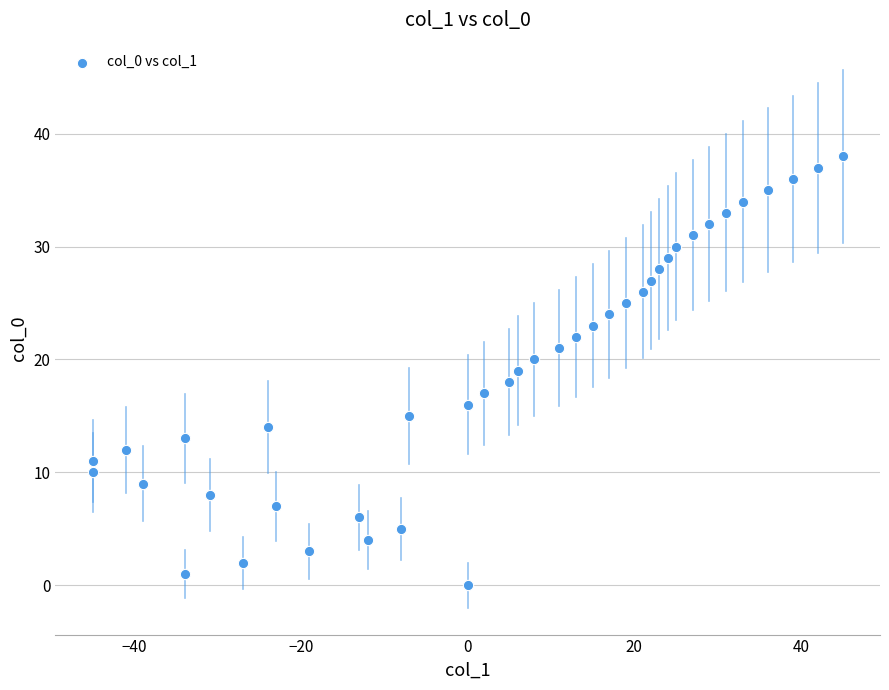

What is the range of X values (max minus min)?

90